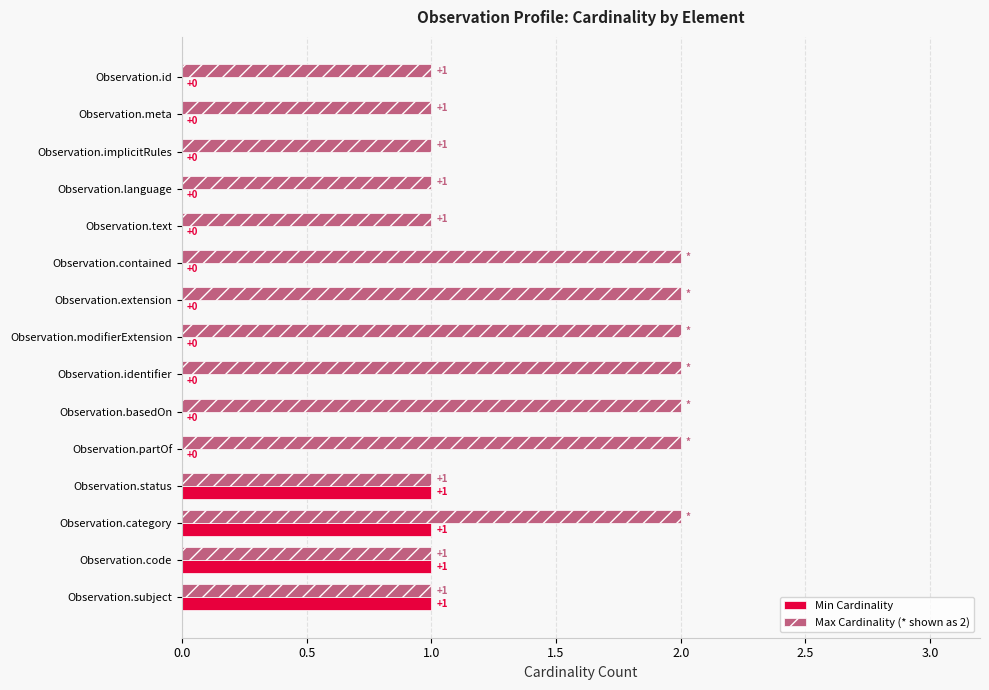

True or false: Min Cardinality has a value of 0 at Observation.modifierExtension.

True